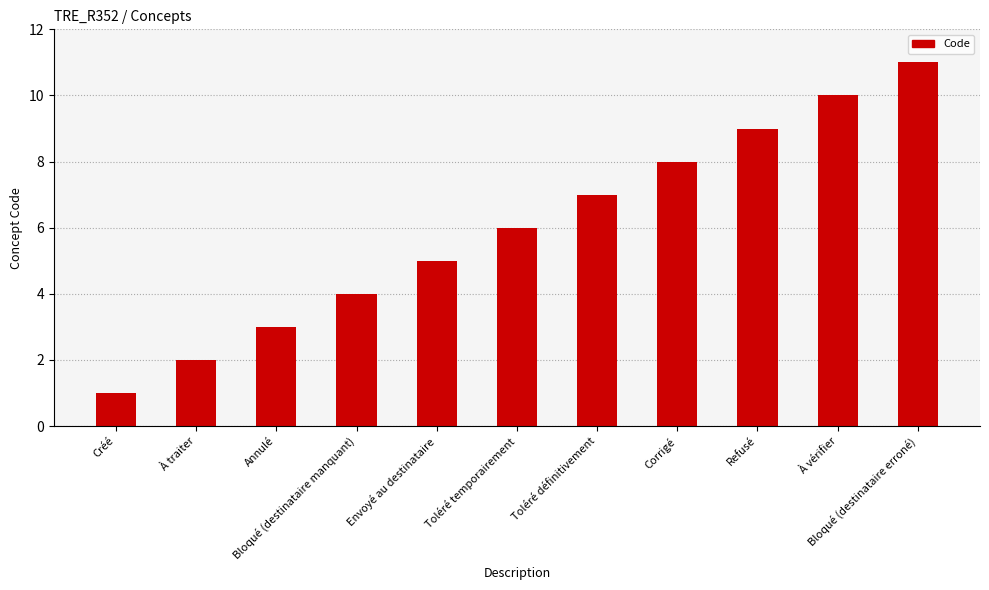

How many data points are less than 6?

5